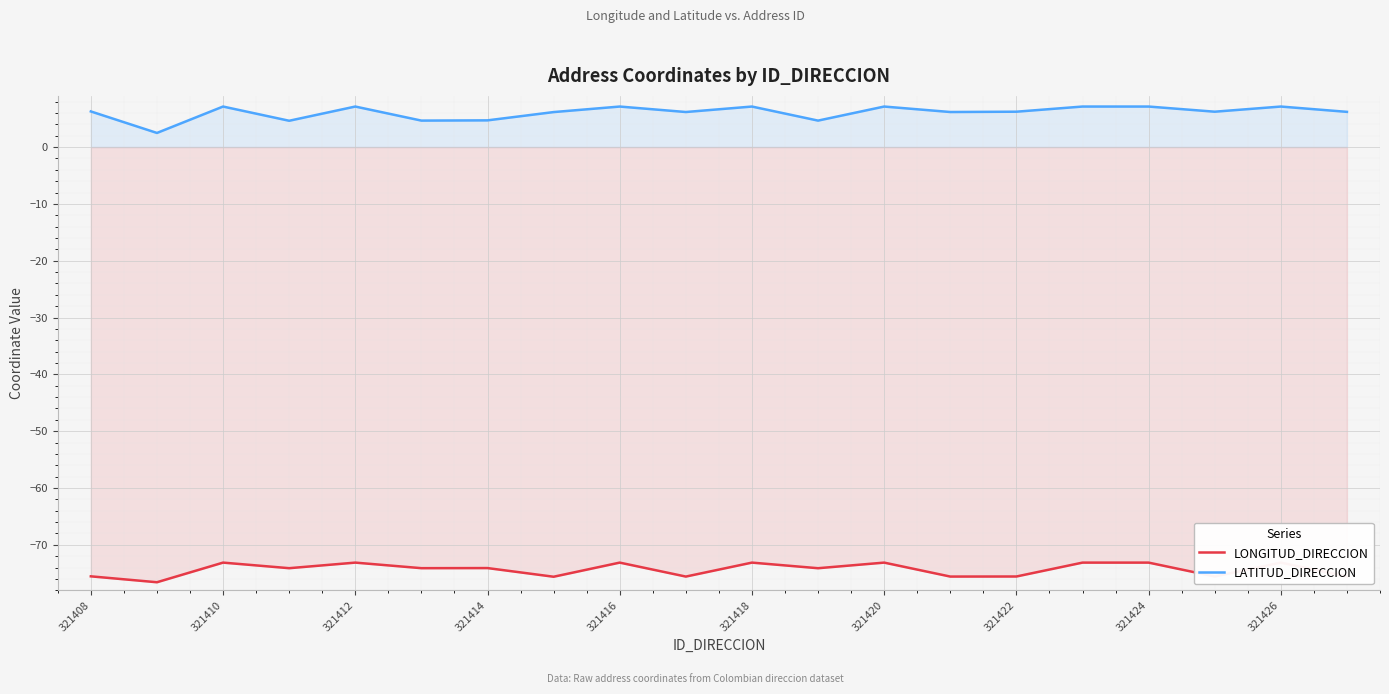

The value of LATITUD_DIRECCION at 321416 is 2.2. True or false?

False